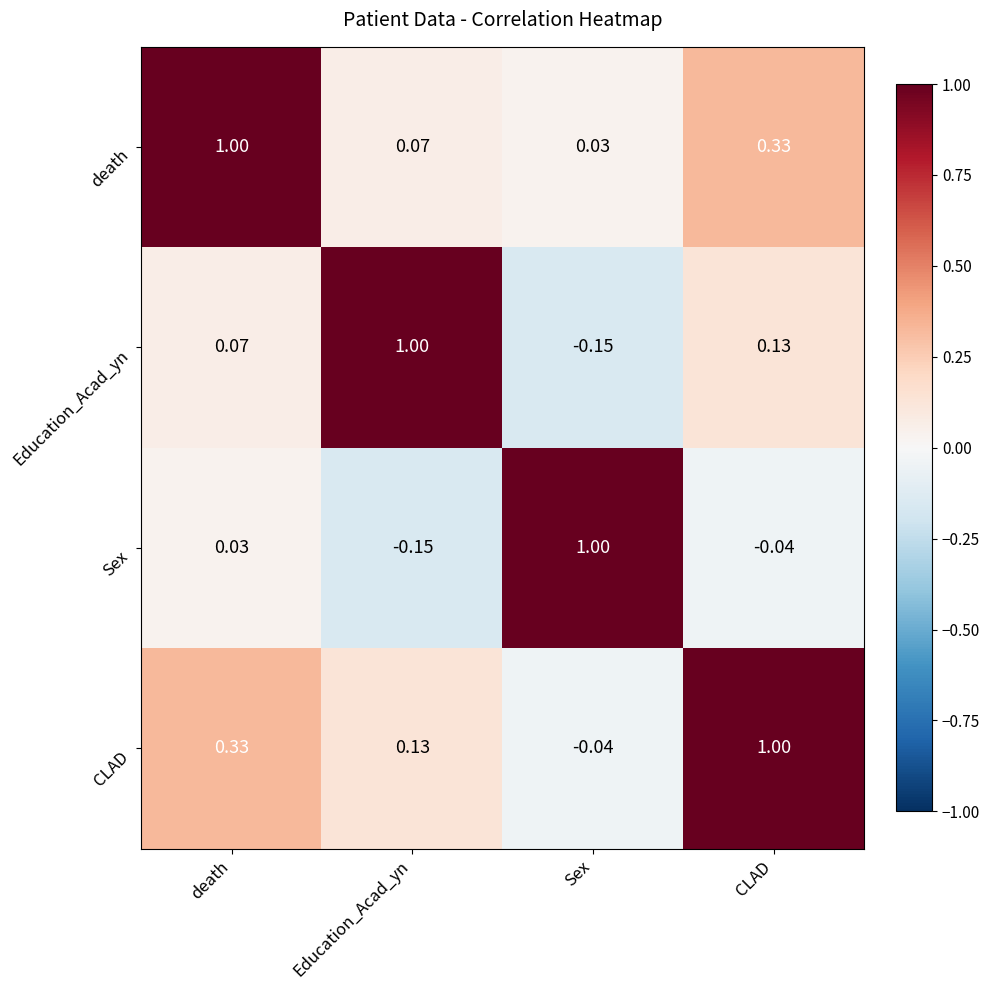

Which category has the highest value in the CLAD series?

CLAD